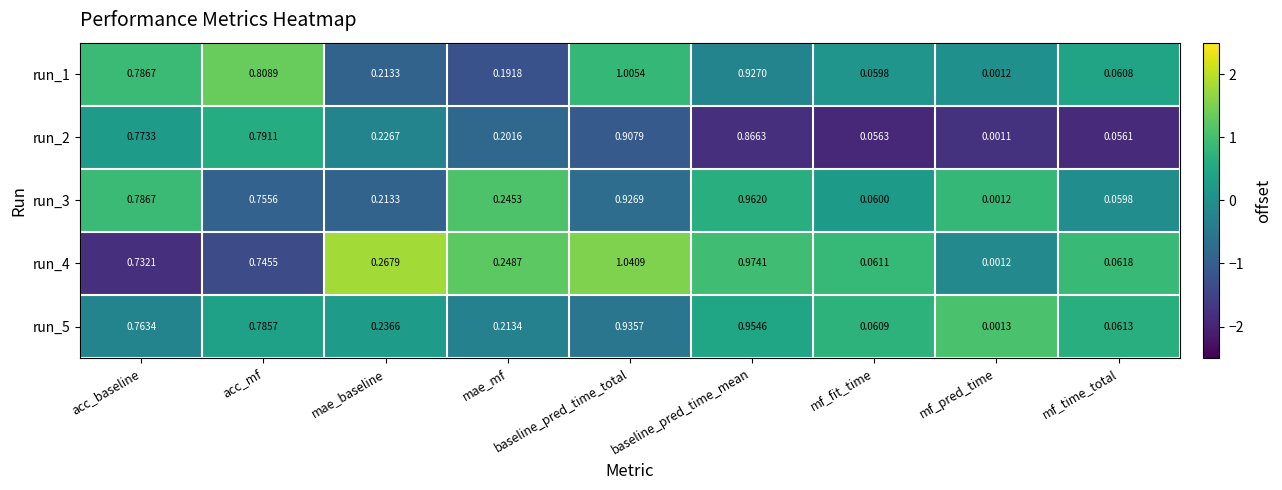

Is the value of run_3 at mae_baseline greater than the value of run_4 at acc_mf?

No